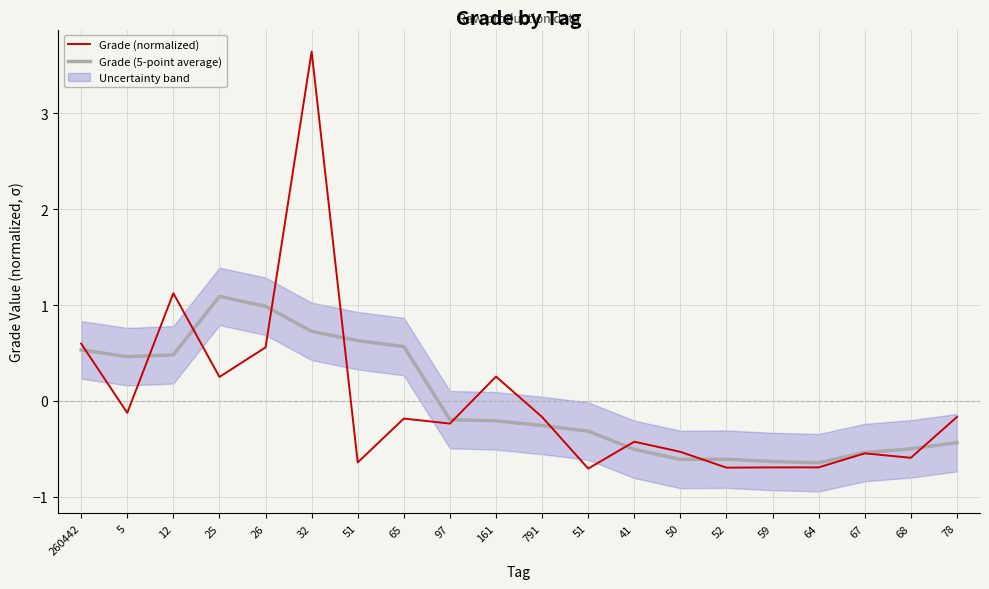

How many interior local valleys does the Grade (5-point average) series have?

3